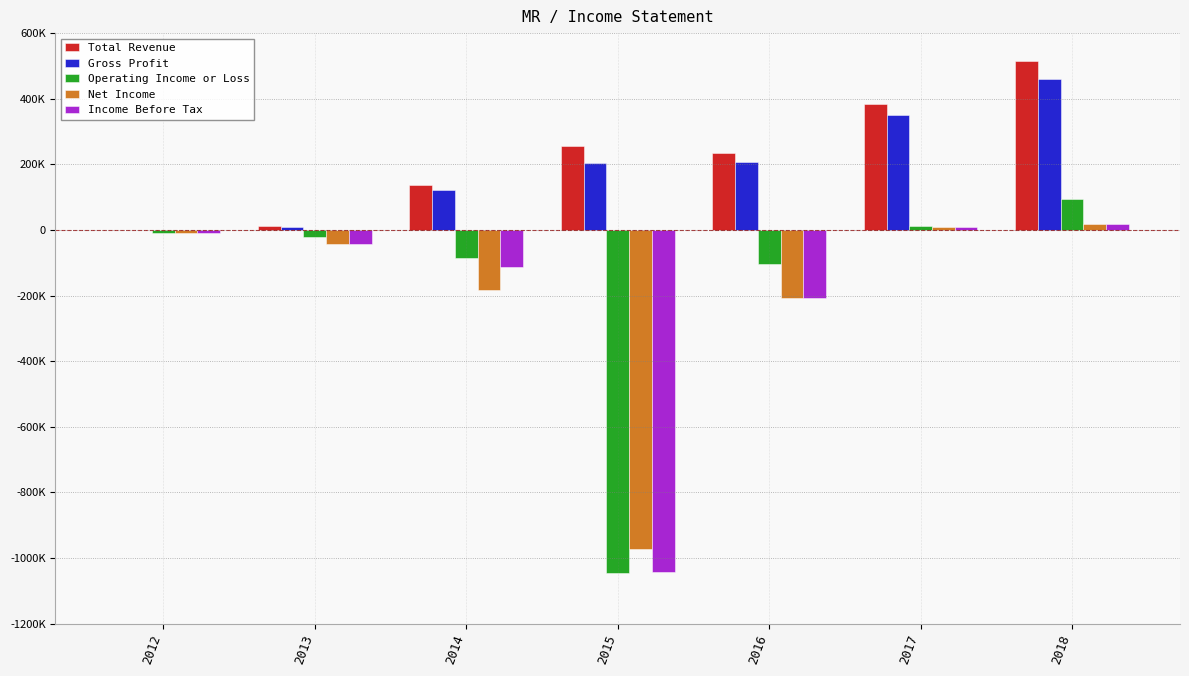

What are all the series names shown in the legend?

Total Revenue, Gross Profit, Operating Income or Loss, Net Income, Income Before Tax